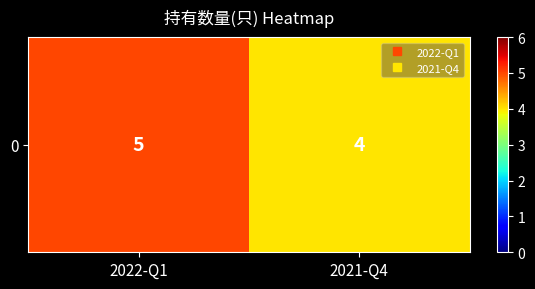

List the labels in order of value, largest first.

2022-Q1, 2021-Q4